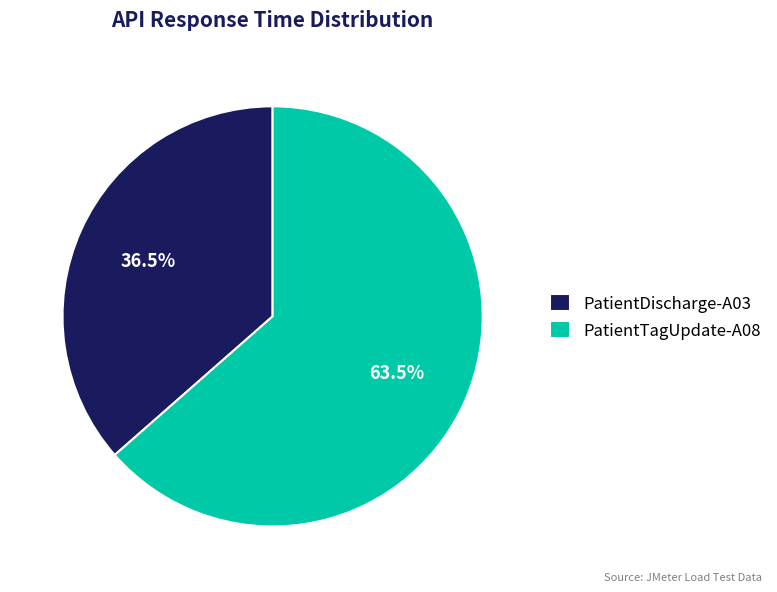

What is the total percentage of PatientDischarge-A03 and PatientTagUpdate-A08?

100.0%